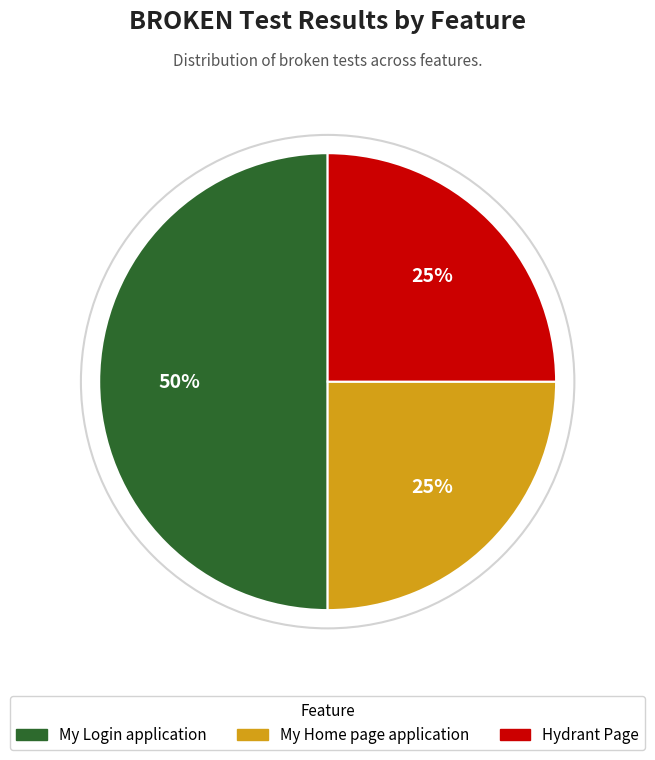

True or false: My Login application accounts for 50% of the total.

True